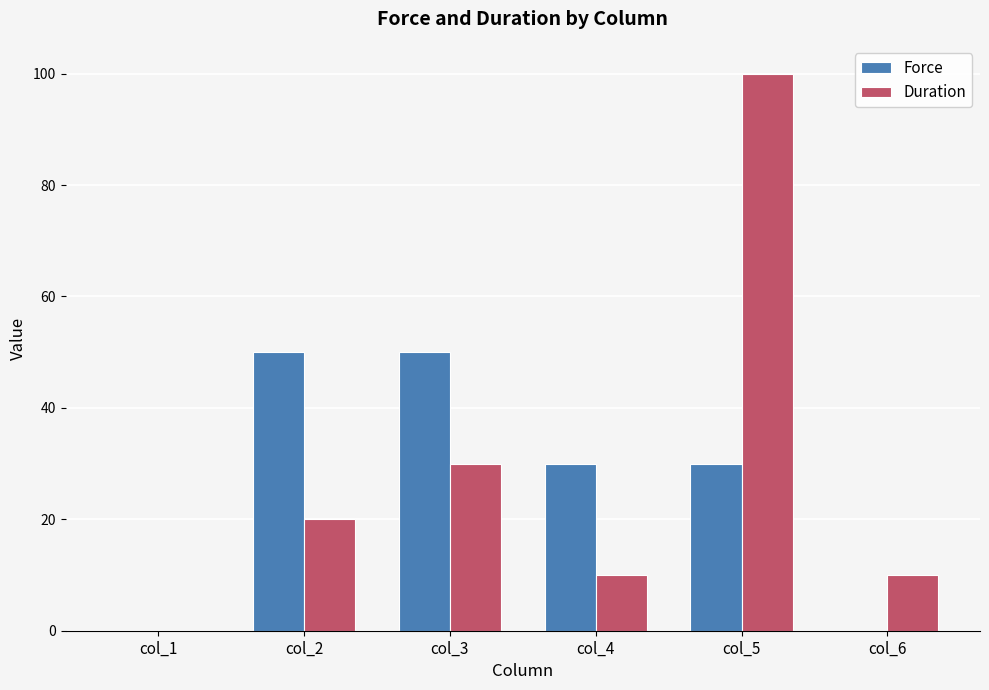

The value of Duration at col_3 is 51. True or false?

False